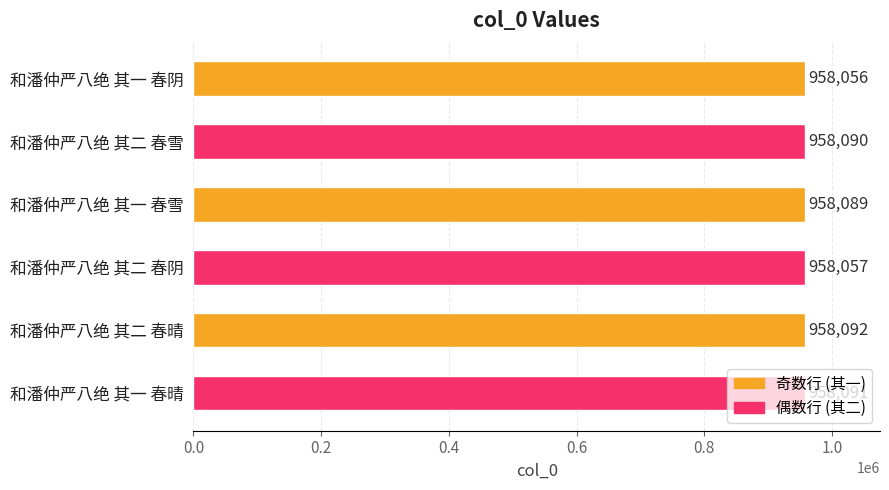

What is the difference between the second highest and minimum values?

35